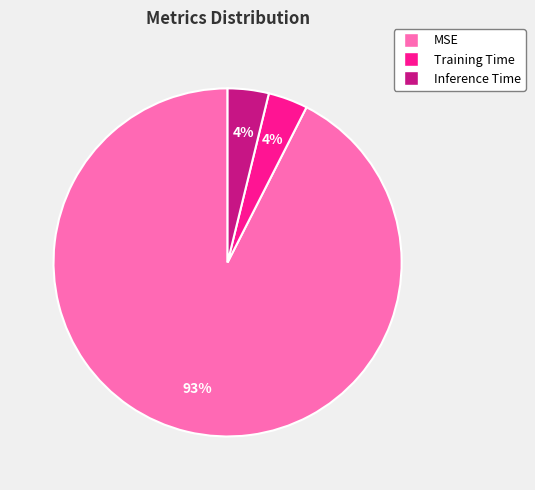

The MSE slice represents 85% of the pie. True or false?

False